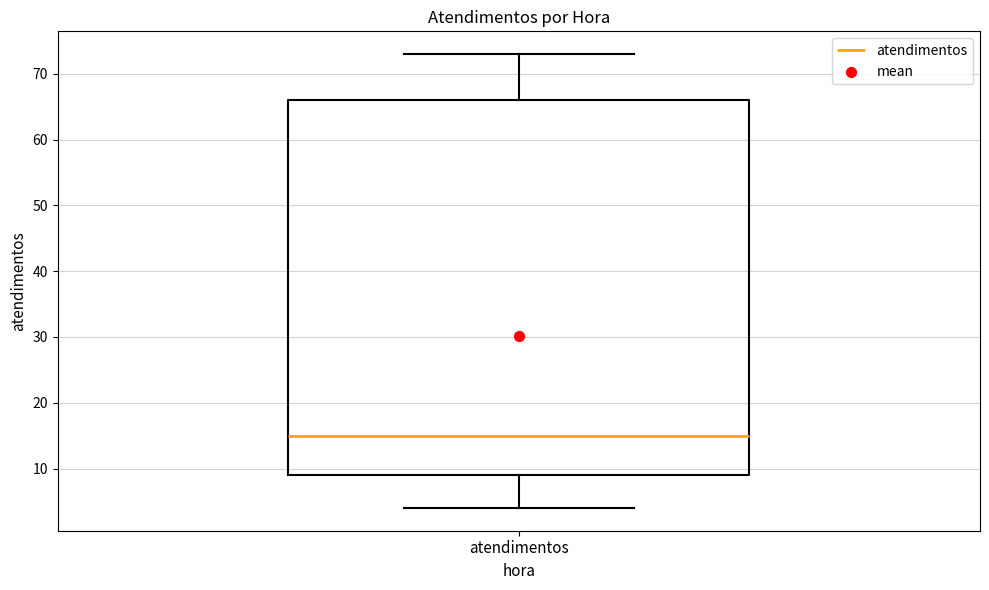

Transcribe this box plot: give where the median line is, the range the box spans, and where the two whiskers end, as read against the y-axis. The values are not printed on the chart, so give them approximately, as read against the axis.

median 15, box 9 to 66, whiskers 4 to 73